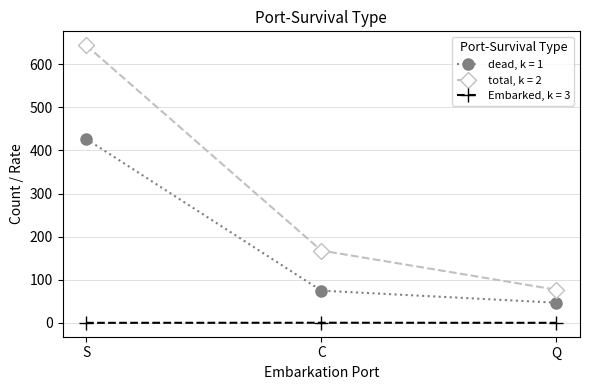

The value of total, k = 2 at C is 278.3. True or false?

False